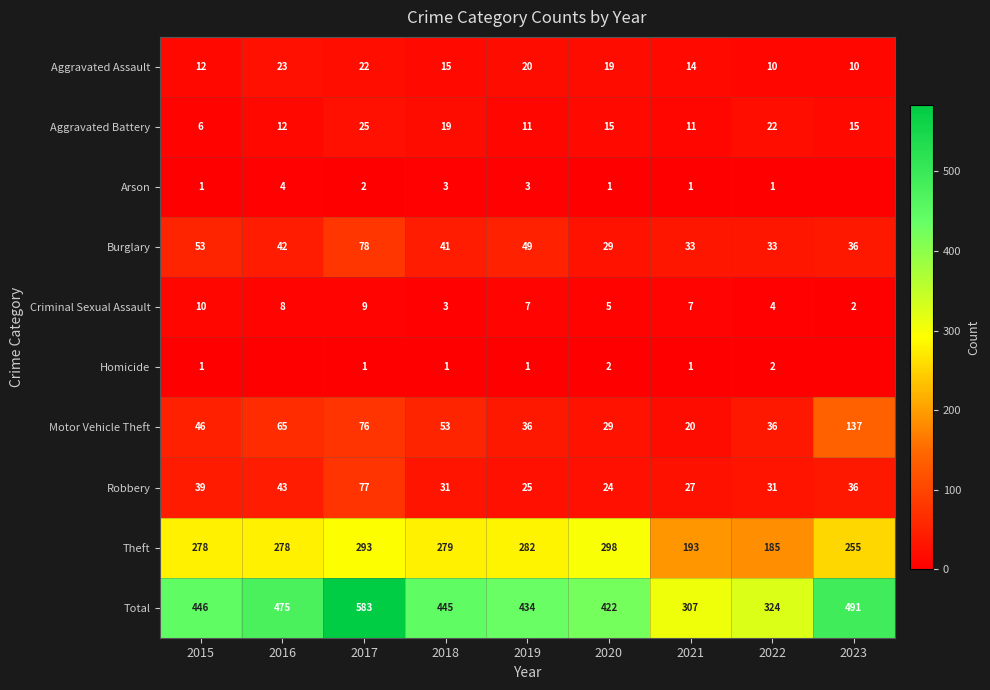

What is the difference between the maximum and minimum values in the Total series?

276